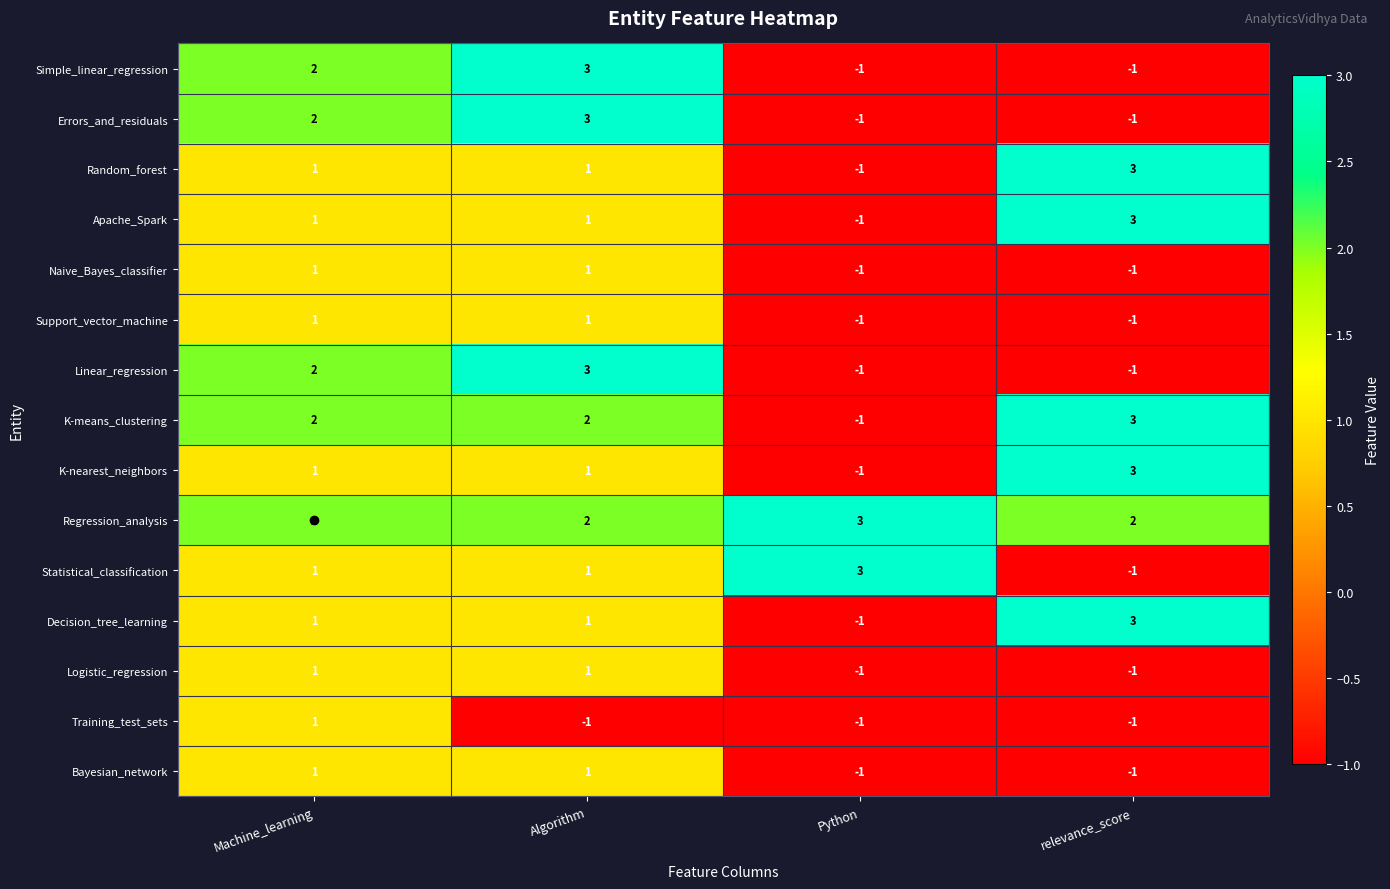

How many values in K-nearest_neighbors are above zero?

3